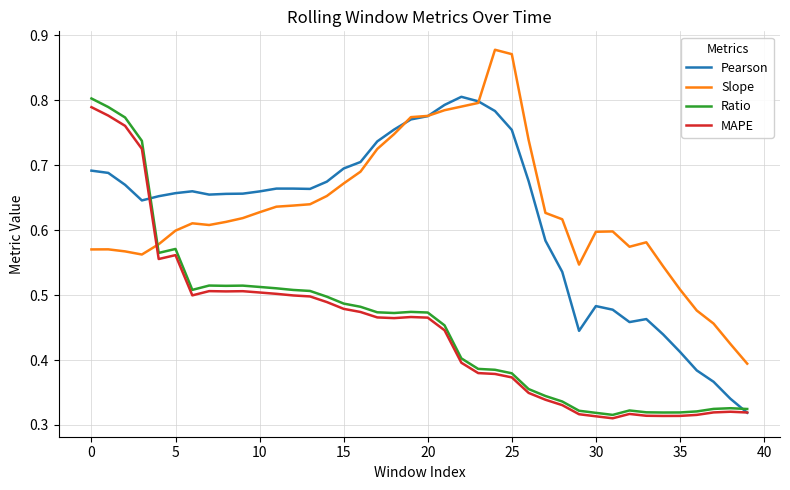

How many series are shown in this chart?

4